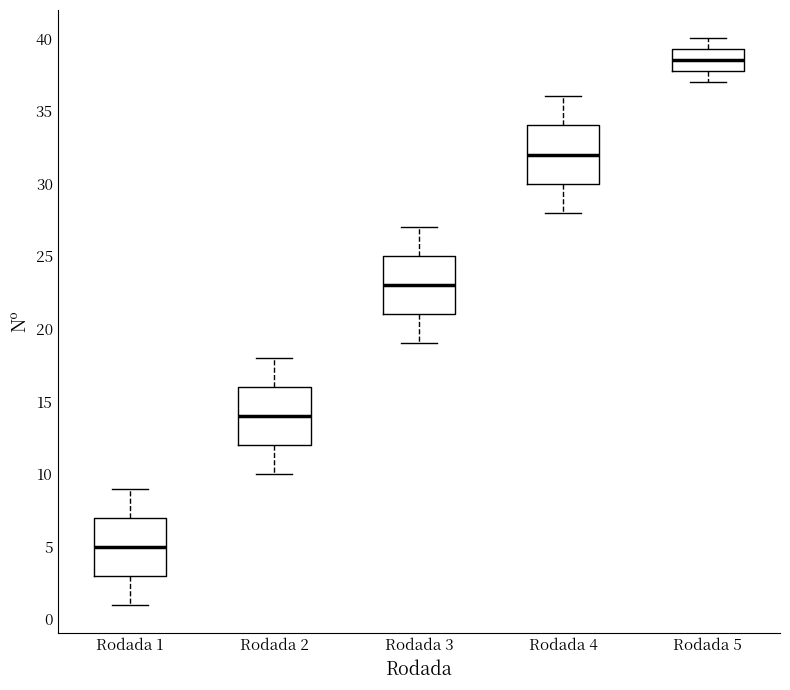

Reading left to right, read every box against the y-axis: the position of its median line, the range the box covers, and the ends of its whiskers. The values are not printed on the chart, so give them approximately, as read against the axis.

Rodada 1: median 5.0, box 3.0 to 7.0, whiskers 1.0 to 9.0
Rodada 2: median 14.0, box 12.0 to 16.0, whiskers 10.0 to 18.0
Rodada 3: median 23.0, box 21.0 to 25.0, whiskers 19.0 to 27.0
Rodada 4: median 32.0, box 30.0 to 34.0, whiskers 28.0 to 36.0
Rodada 5: median 38.5, box 38.0 to 39.5, whiskers 37.0 to 40.0